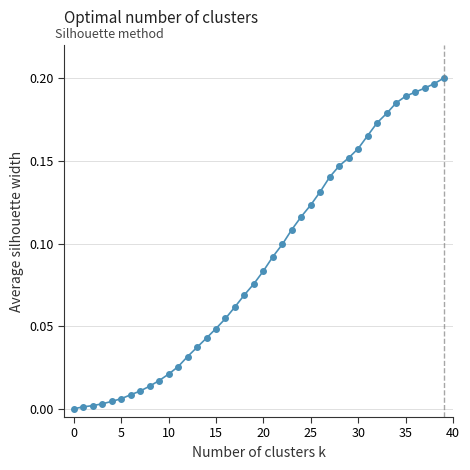

Is this an area chart (filled region under the line)?

No